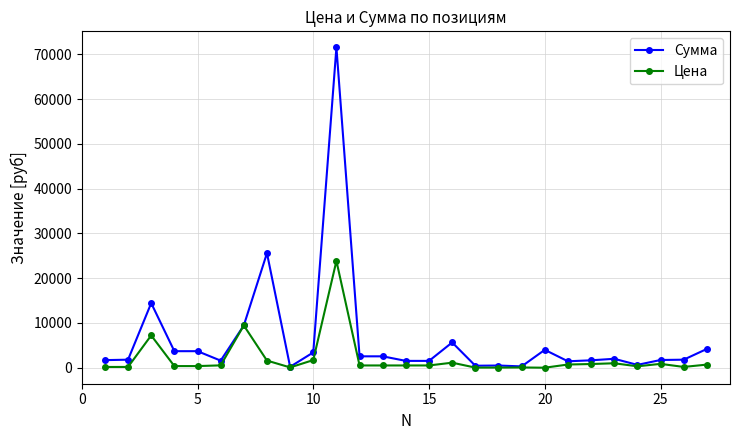

List the series in order of their peak value, lowest first.

Цена, Сумма